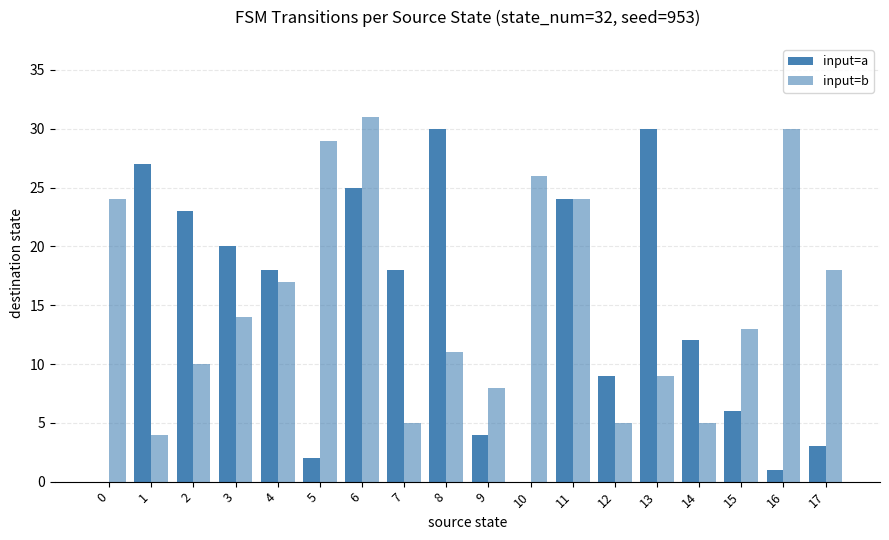

Count the number of data series in this chart.

2